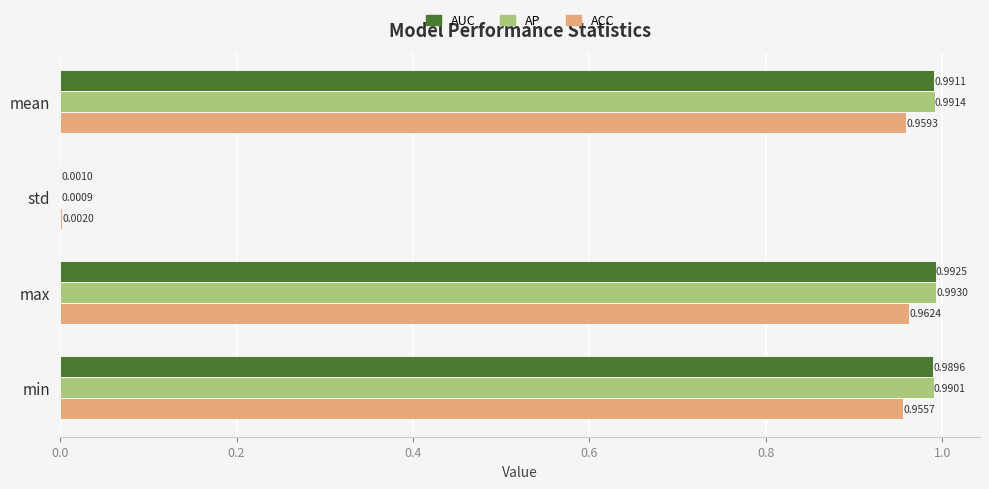

At which category is the sum across all series the highest?

max